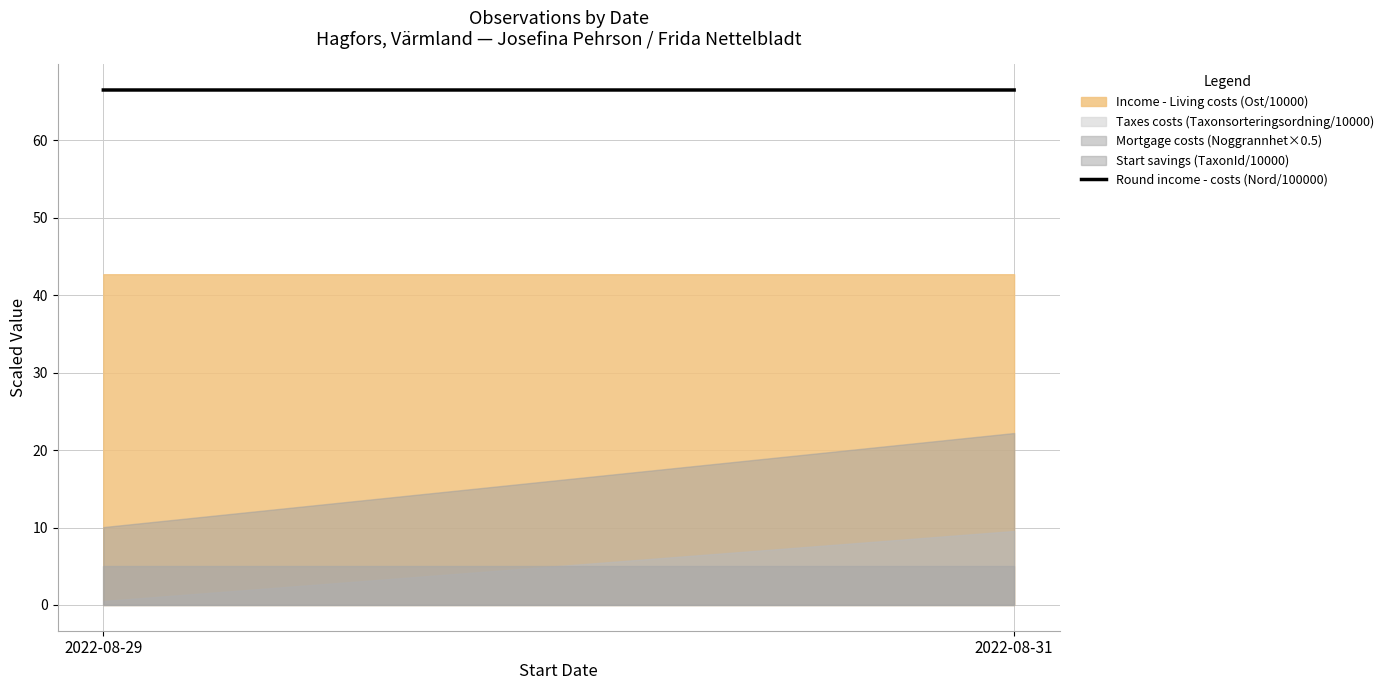

Does the chart have visible grid lines?

Yes